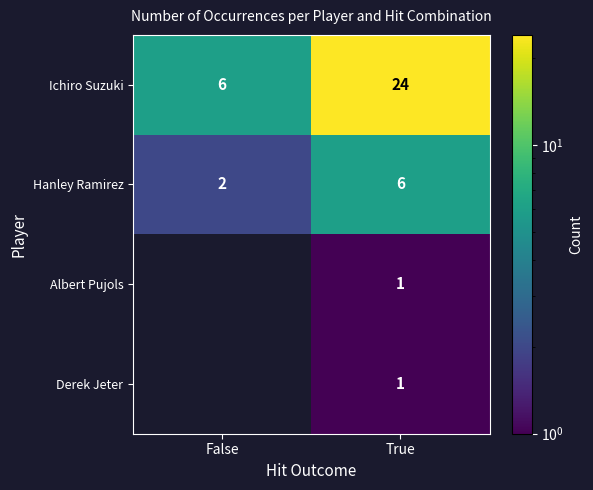

What is the difference between the Ichiro Suzuki values at False and True?

18